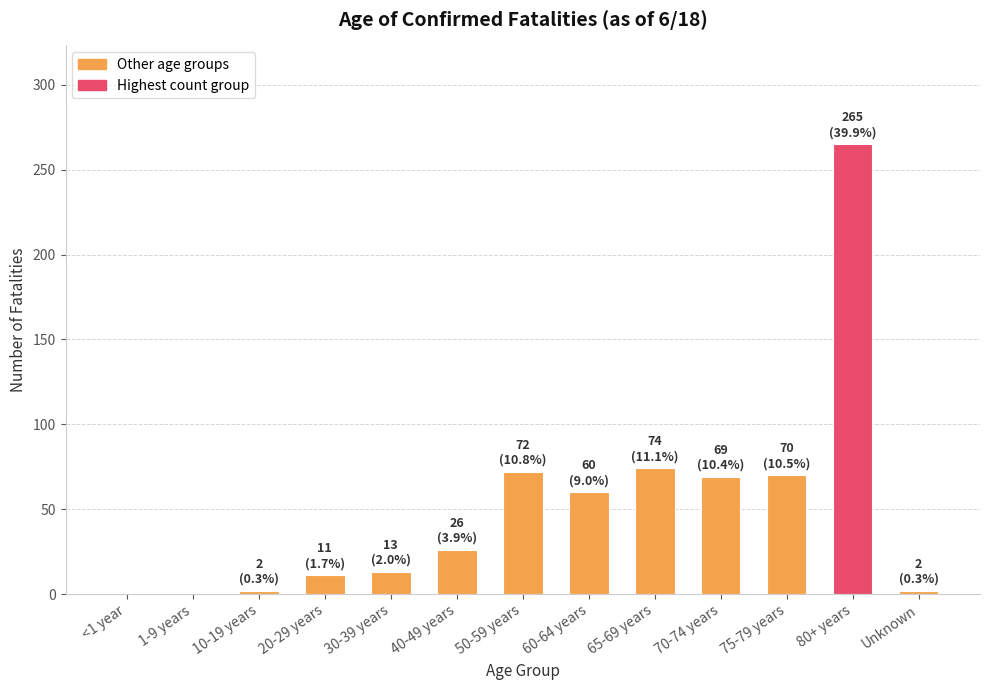

Are the bars grouped side by side (vs. stacked)?

No